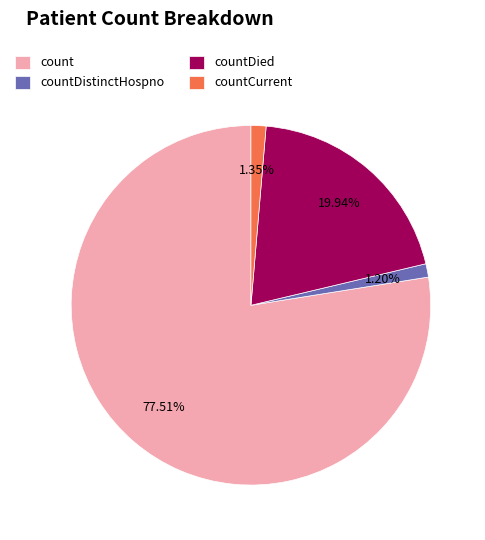

What is the ratio of the value at countDied to the value at count?

0.3